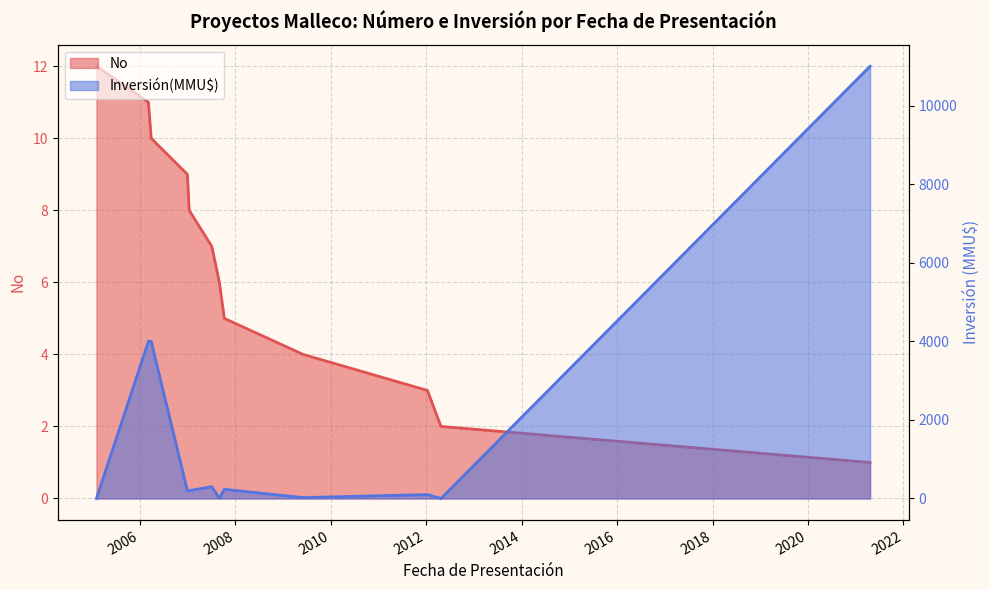

How many values exceed 200?

5